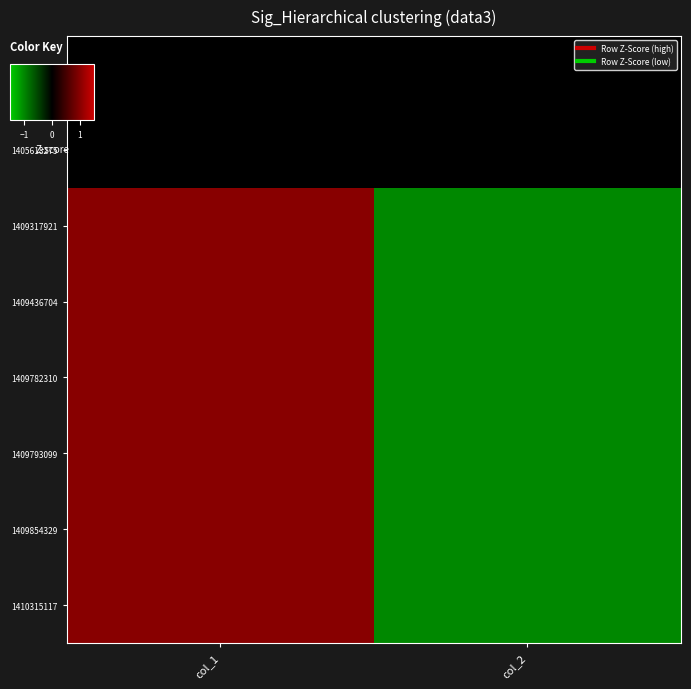

Reading left to right, list all the values displayed in this chart.

1391380518: col_1=0	col_2=0
1405618275: col_1=0	col_2=0
1409317921: col_1=1	col_2=-1
1409436704: col_1=1	col_2=-1
1409782310: col_1=1	col_2=-1
1409793099: col_1=1	col_2=-1
1409854329: col_1=1	col_2=-1
1410315117: col_1=1	col_2=-1